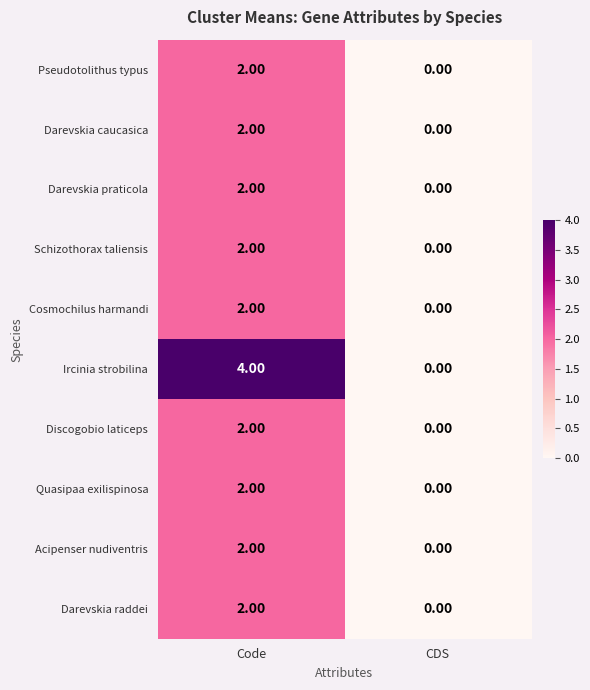

Rank the categories by Acipenser nudiventris value from highest to lowest.

Code, CDS